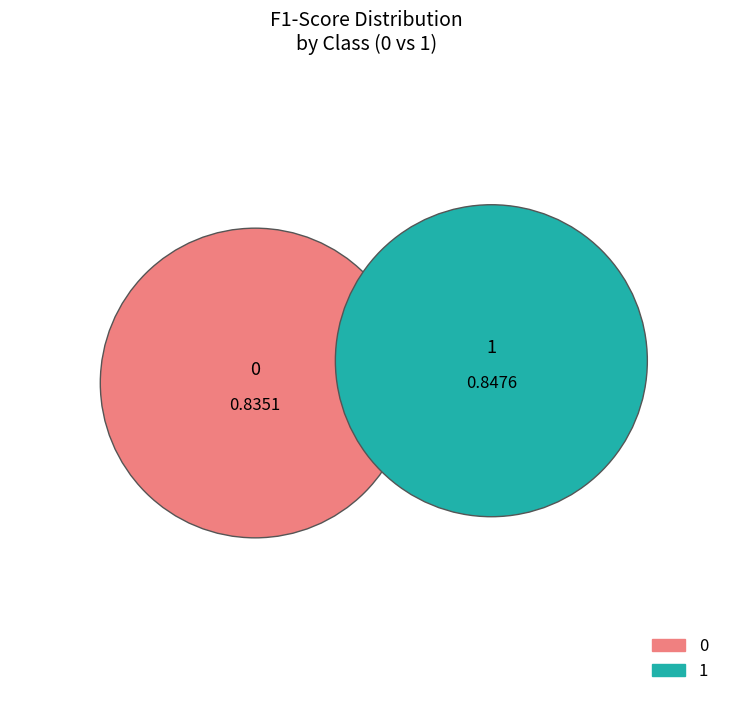

Count the number of slices in the pie.

2